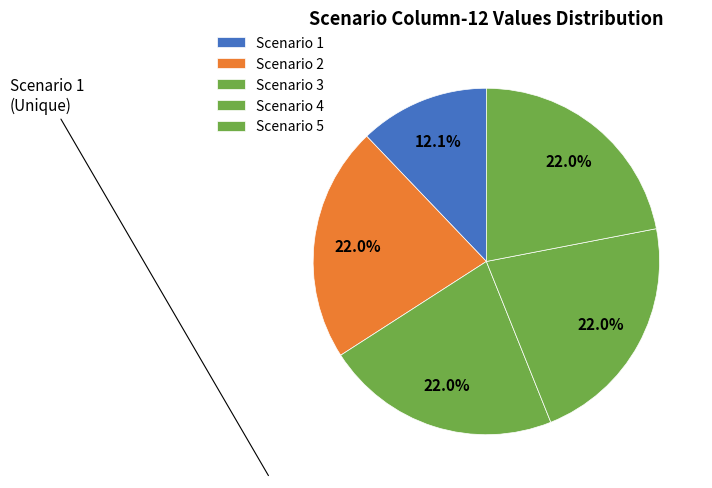

Is there any slice that represents more than half of the pie?

No